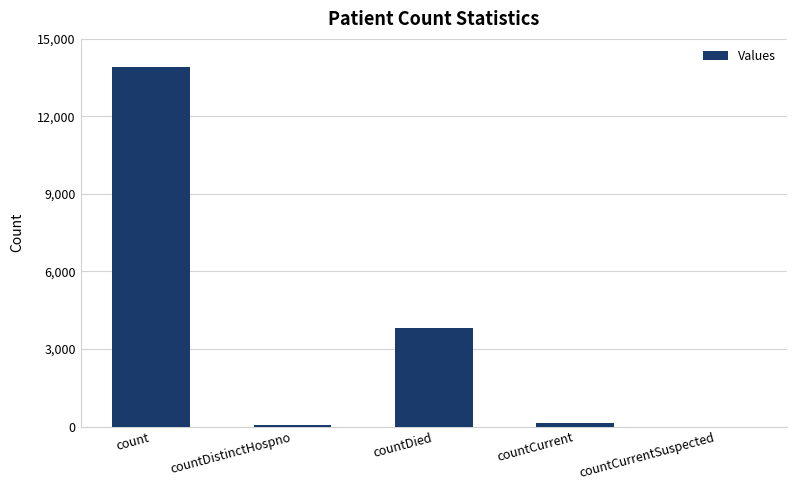

The value at count is 20950. True or false?

False